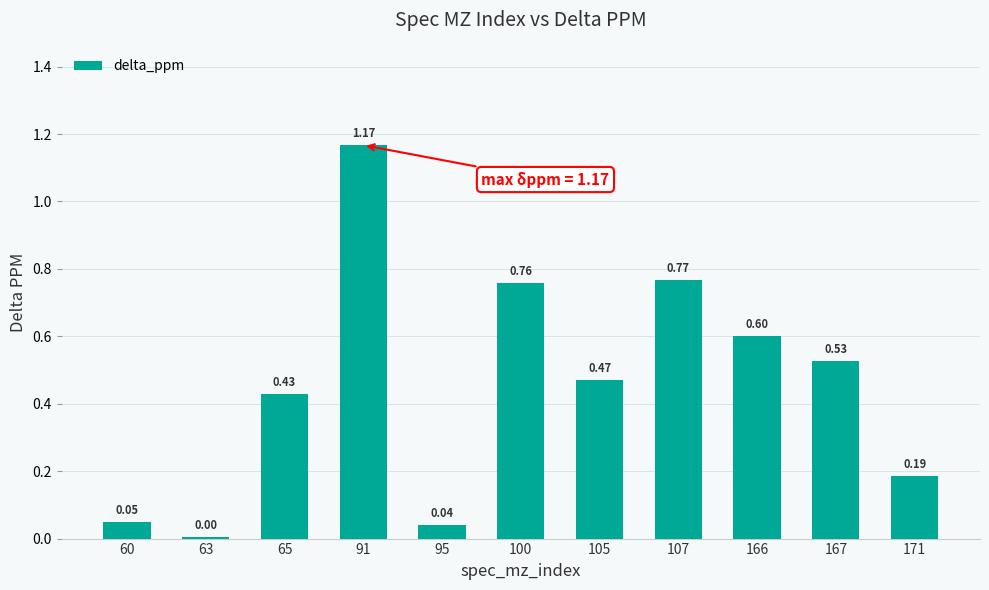

Does the chart contain stacked bars?

No